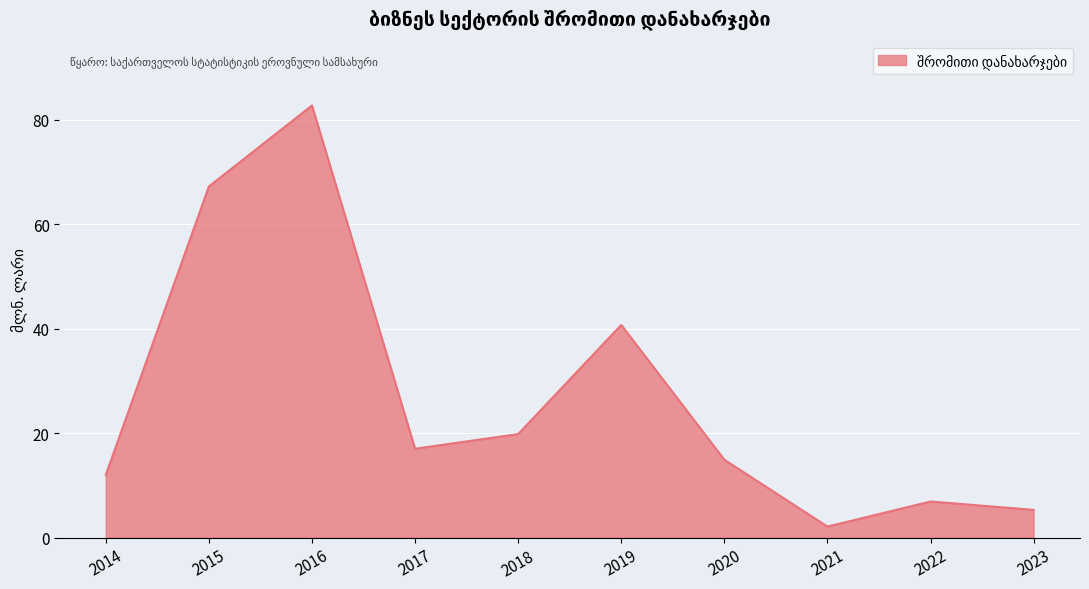

What is the sum of the values at 2020 and 2021?

17.0